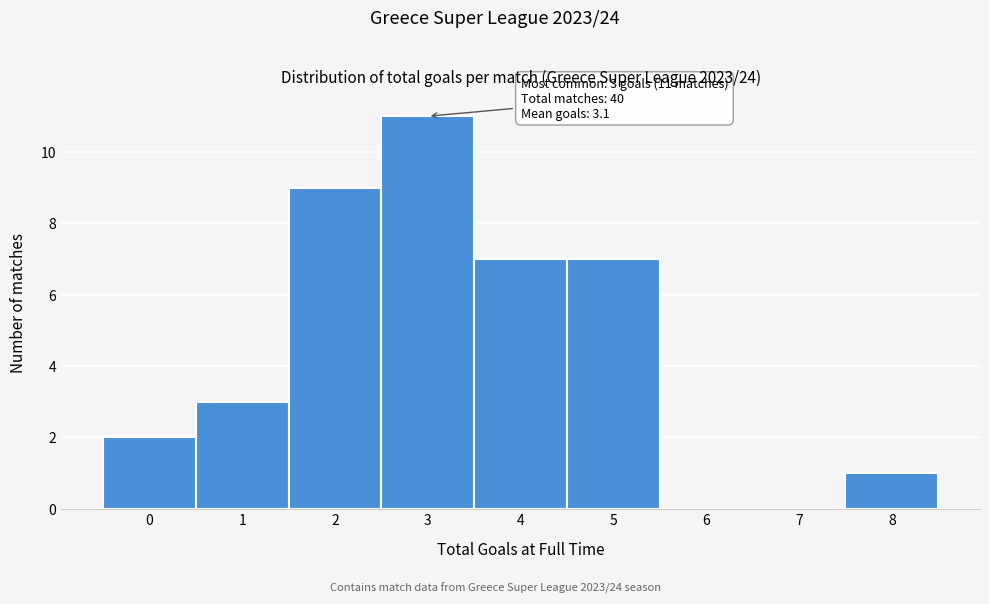

Reading right to left, list all the values displayed in this chart.

8=1	7=0	6=0	5=7	4=7	3=11	2=9	1=3	0=2